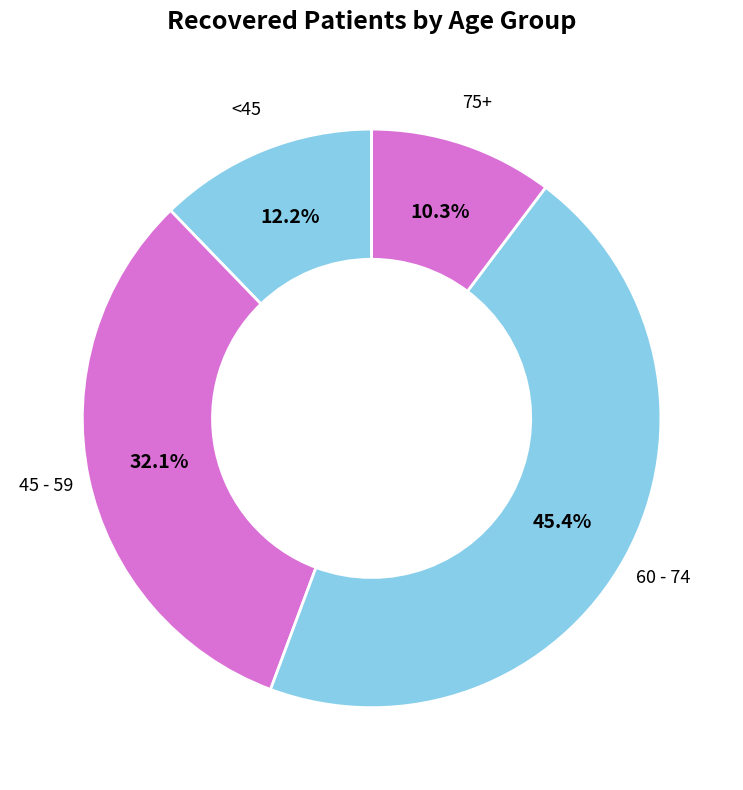

Between <45 and 45 - 59, which is larger?

45 - 59